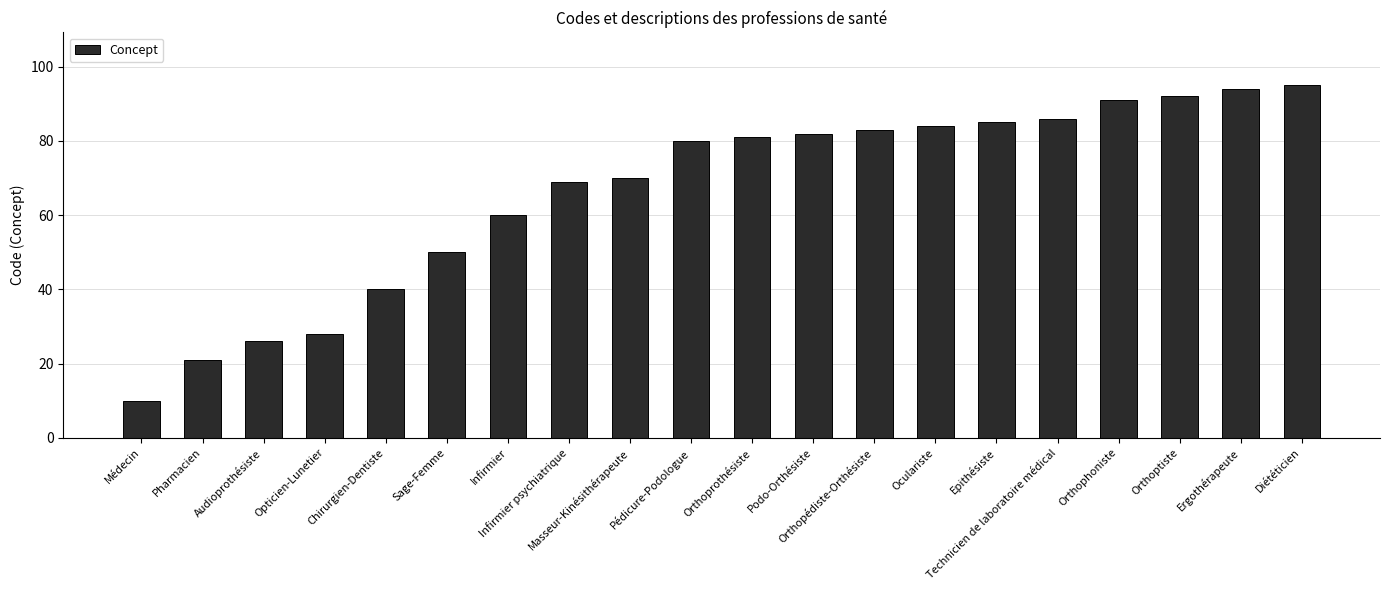

What is the change in value from Opticien-Lunetier to Orthoptiste?

+64